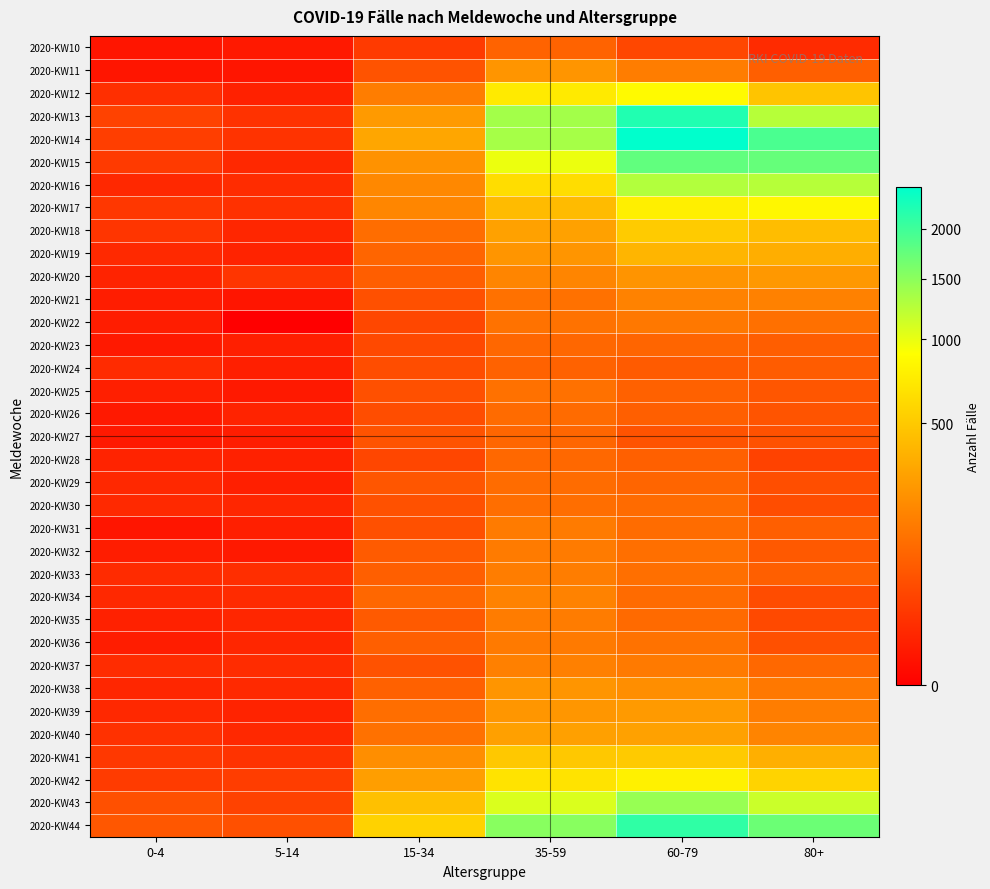

At which category is the sum across all series the highest?

60-79